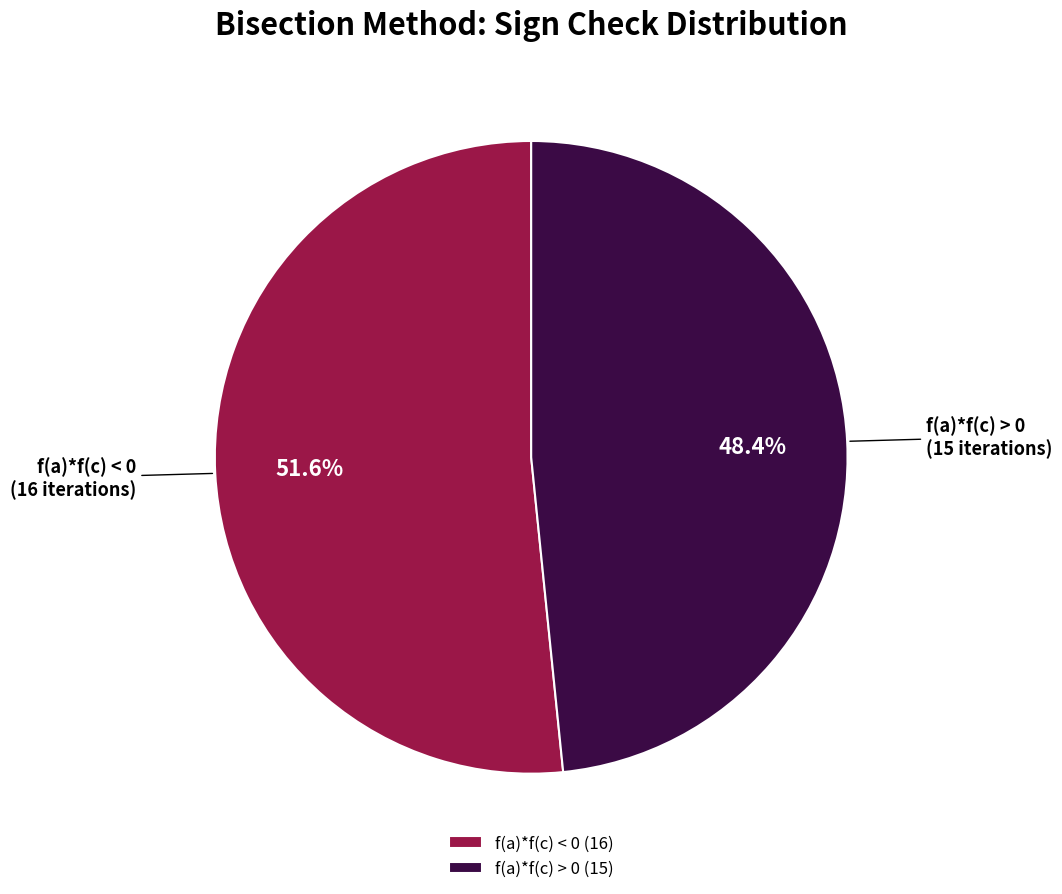

To the nearest percent, what percentage of the pie is f(a)*f(c) > 0?

48%